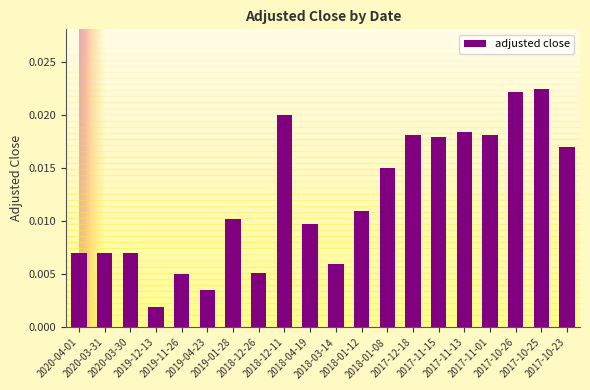

The value at 2019-04-23 is 0.0. True or false?

False